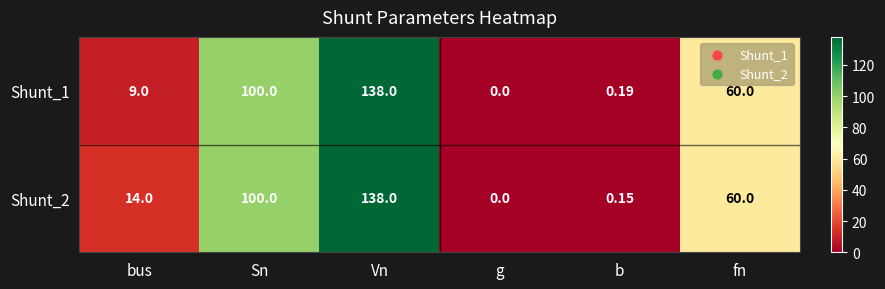

Rank the series by their average value, from lowest to highest.

Shunt_1, Shunt_2